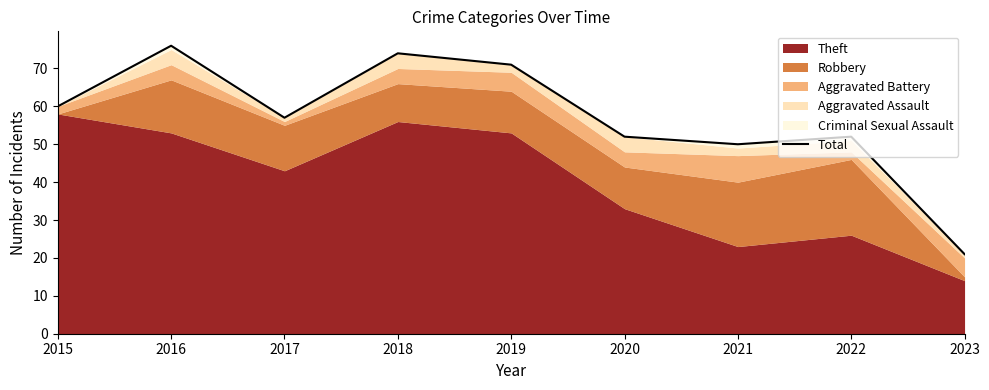

Reading right to left, what are all the values shown in this chart?

2023=21	2022=52	2021=50	2020=52	2019=71	2018=74	2017=57	2016=76	2015=60